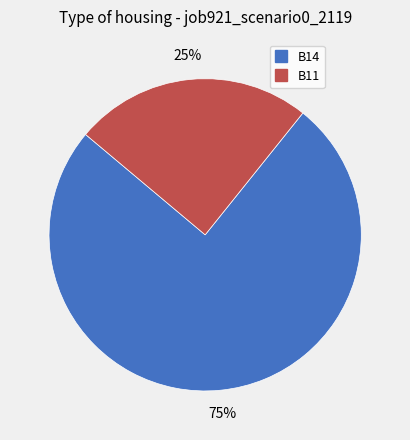

To the nearest percent, what is the average slice percentage?

50%